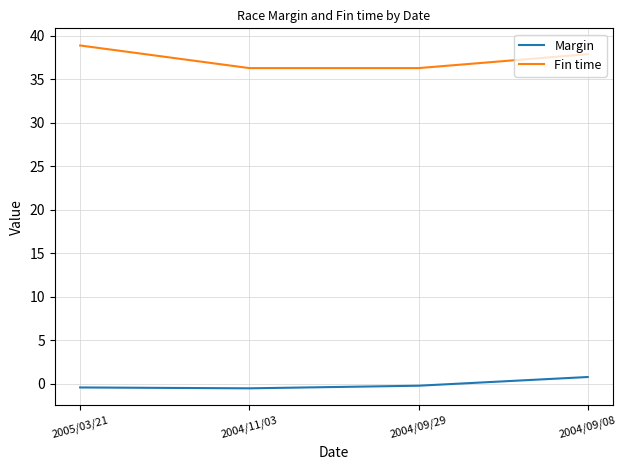

What is the sum of all Fin time values?

149.4